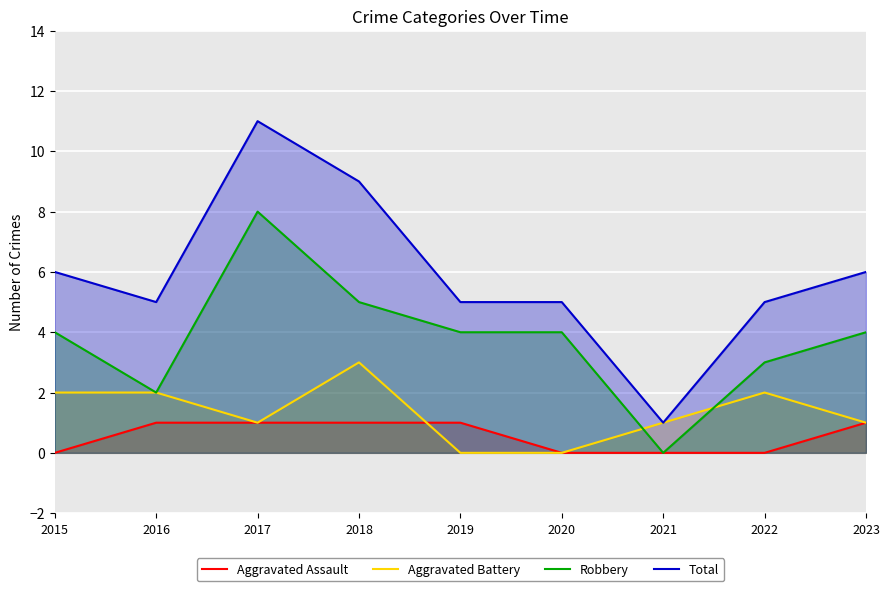

What is the maximum value shown in the chart?

11